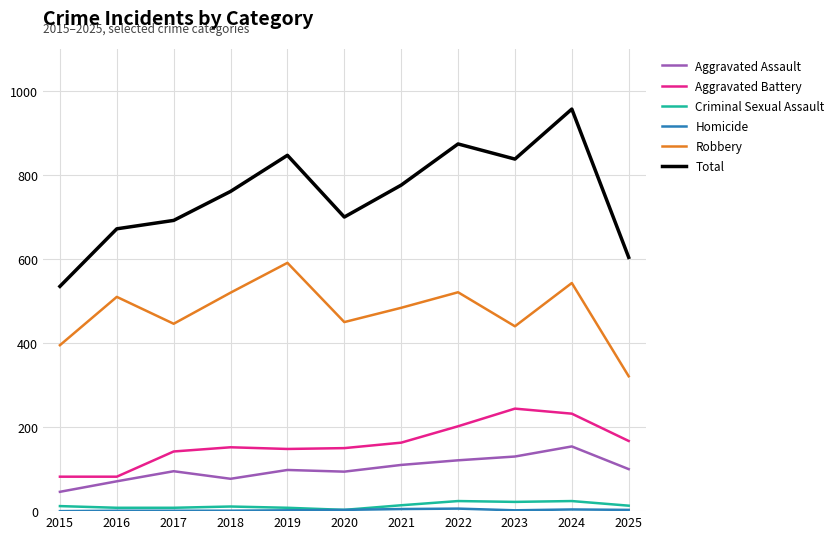

At which category is the sum across all series the highest?

2024